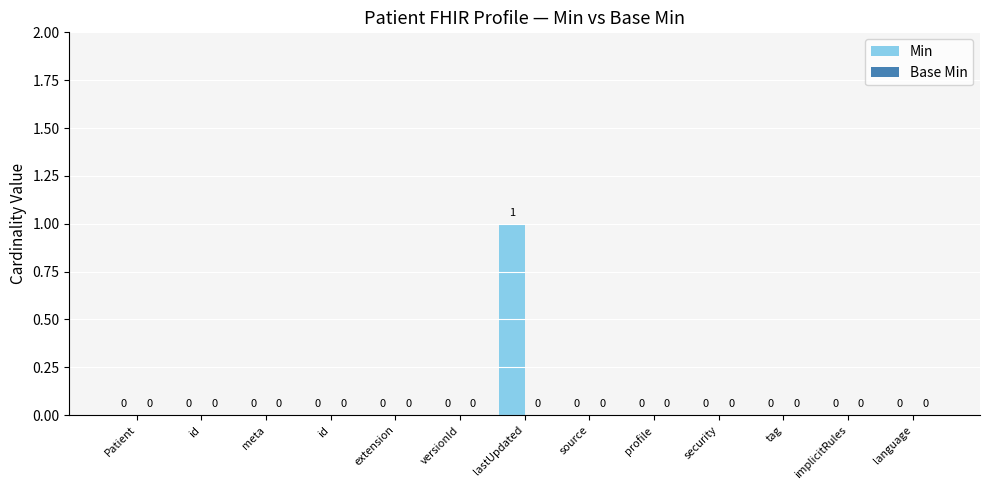

How many distinct data groups are displayed?

1